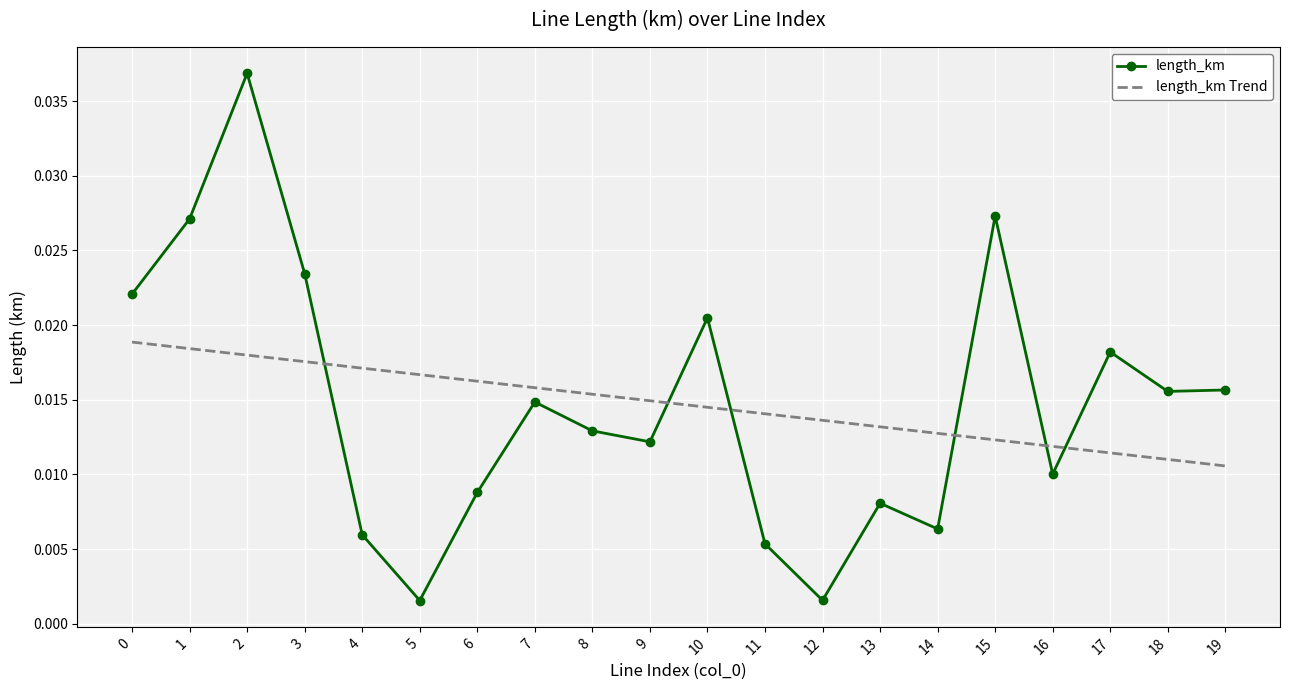

How many intersections are there between length_km and length_km Trend?

6